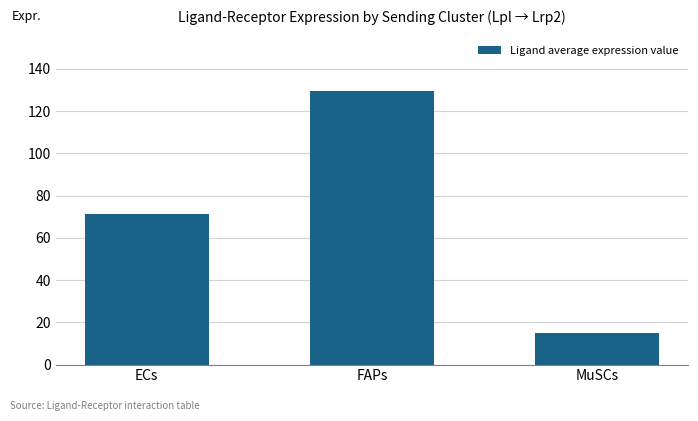

Is it true that the value at MuSCs is 5.3?

False